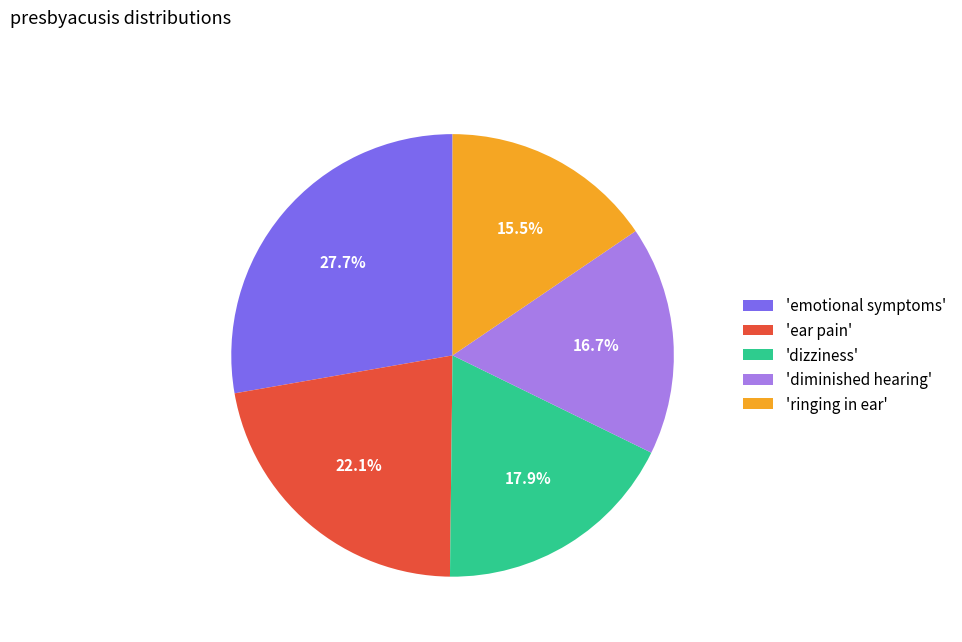

Which slice is the largest?

'emotional symptoms'